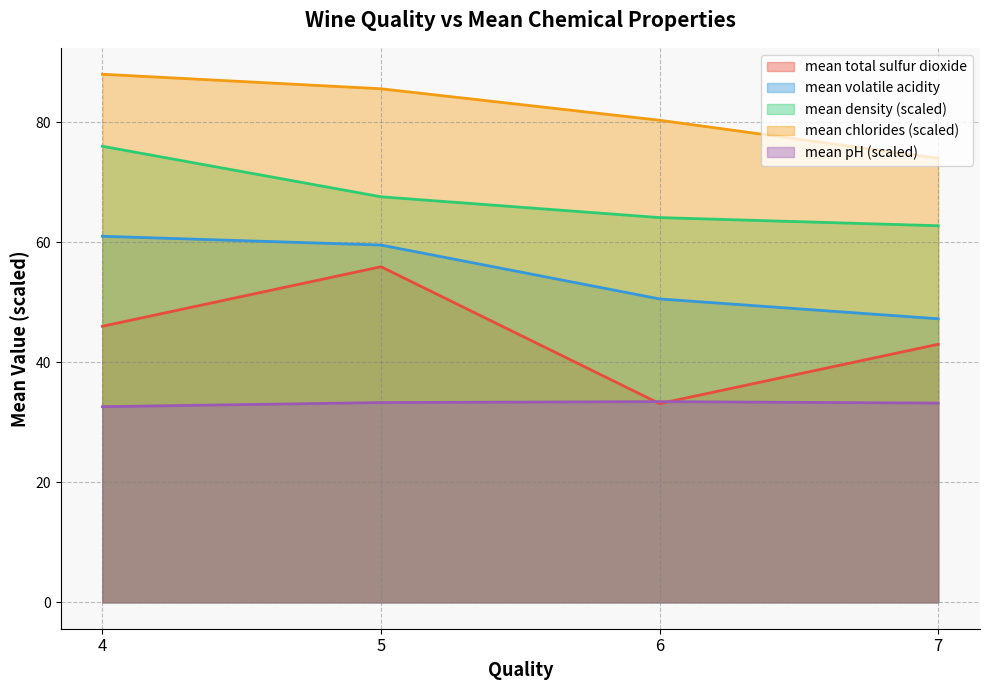

Does the chart have visible grid lines?

Yes